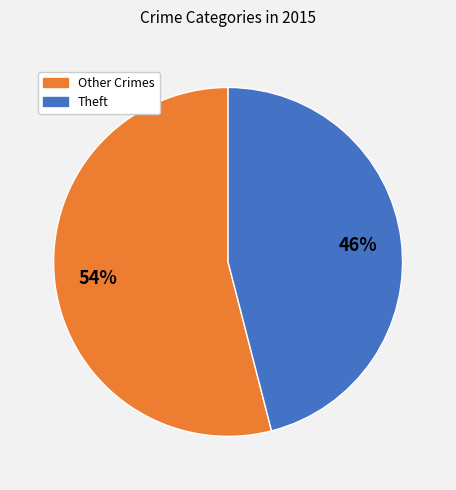

True or false: Other Crimes accounts for 40% of the total.

False